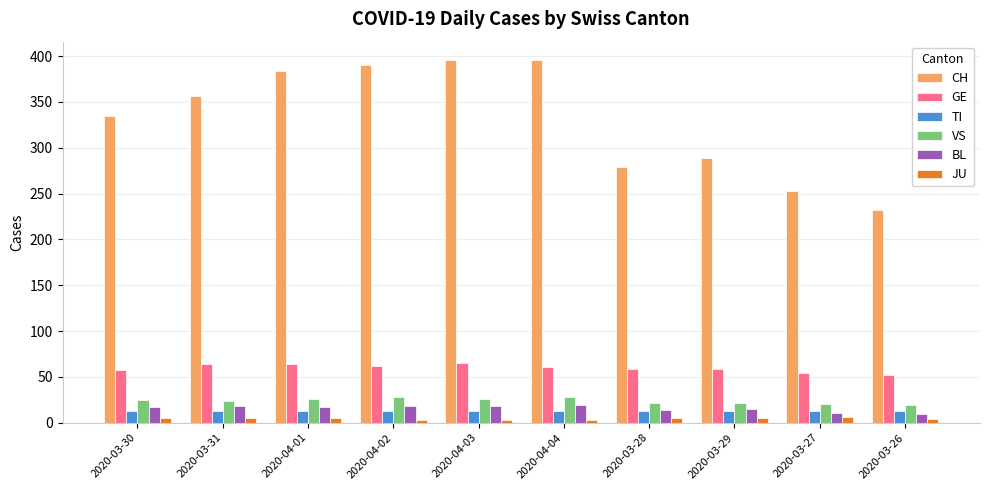

What is the label of the 5th bar from the left?

2020-04-03